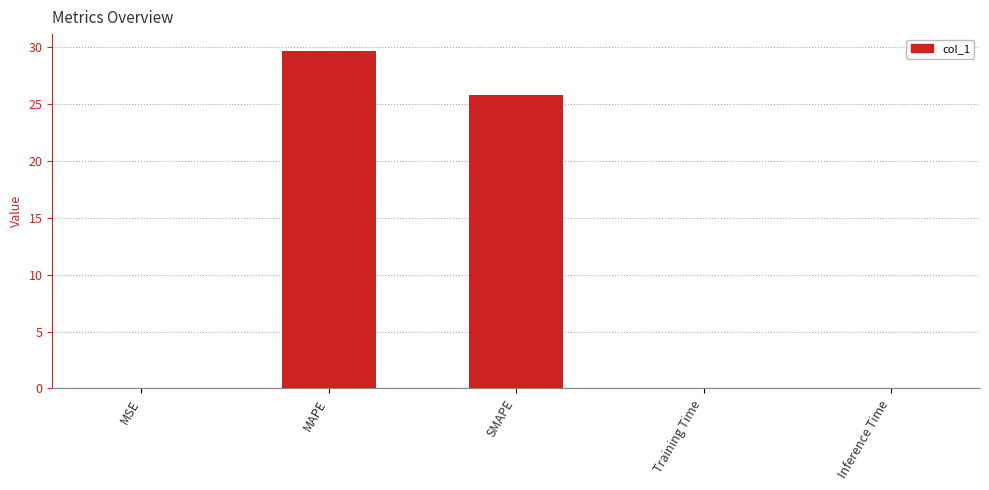

Where is the data nearest to the value 14?

SMAPE